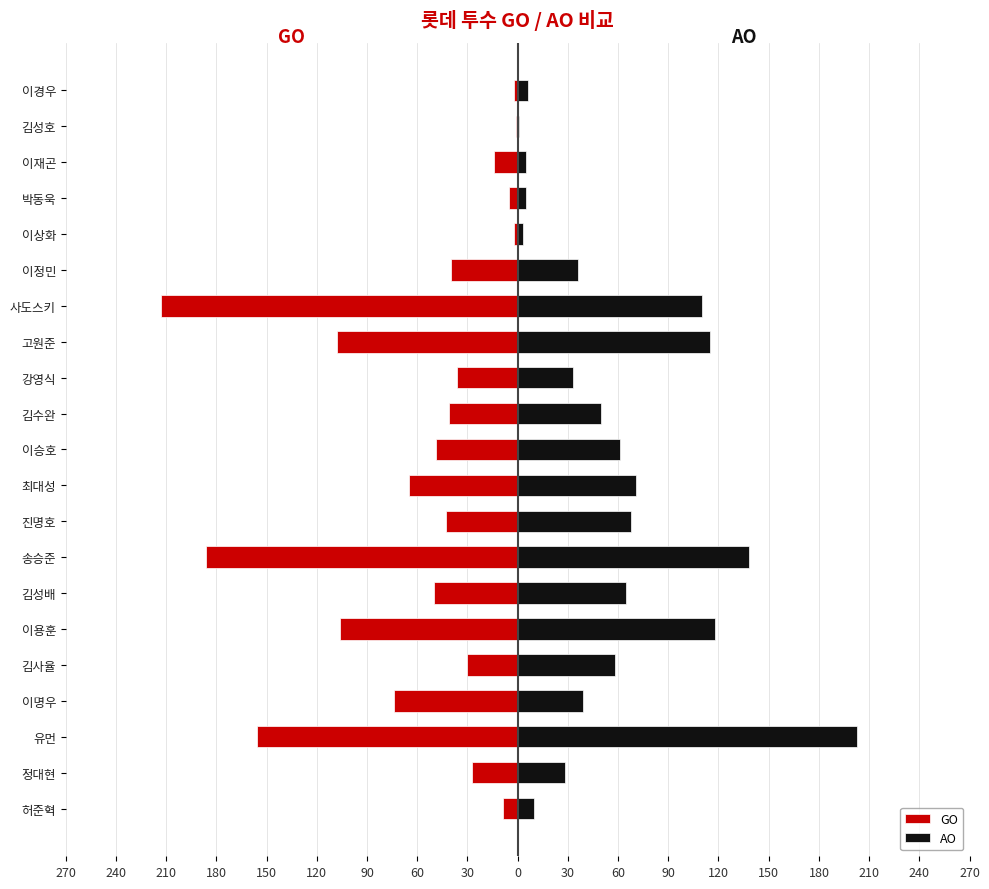

The value of GO at 최대성 is -14. True or false?

False